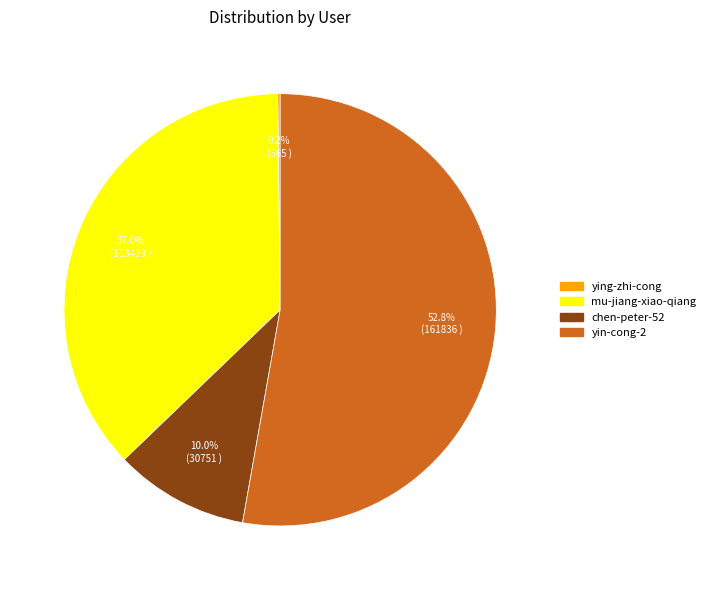

The chen-peter-52 slice represents 10% of the pie. True or false?

True